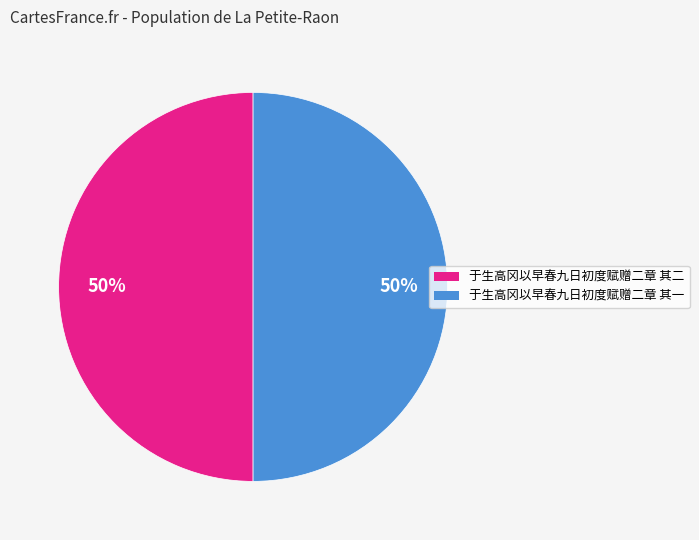

Is it true that 于生高冈以早春九日初度赋赠二章 其二 is 60% of the pie?

False